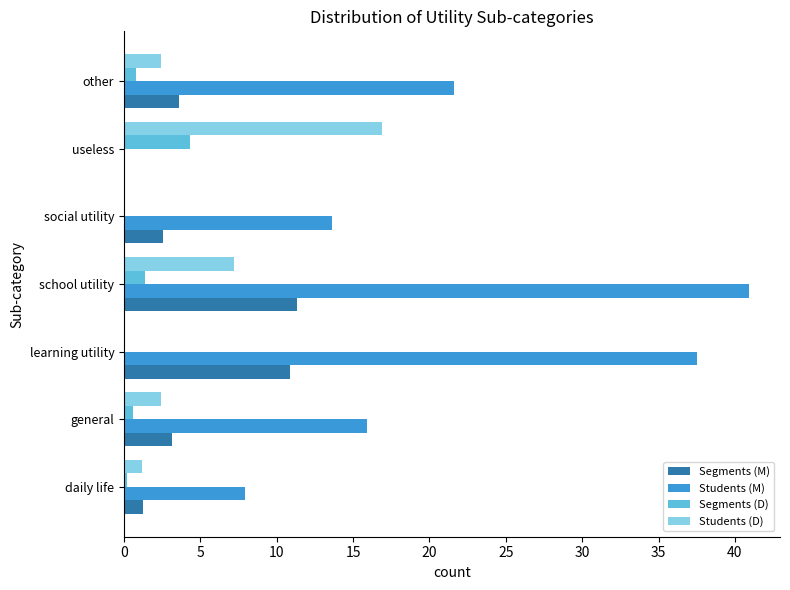

The Segments (M) series shows 1.1 at general. True or false?

False